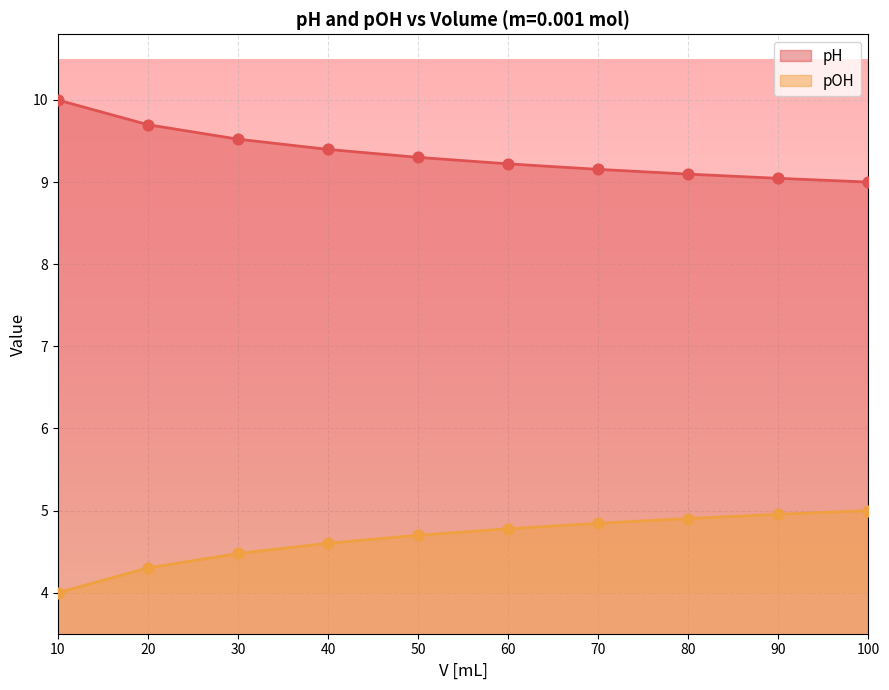

Which series has the widest spread of Y values?

pH